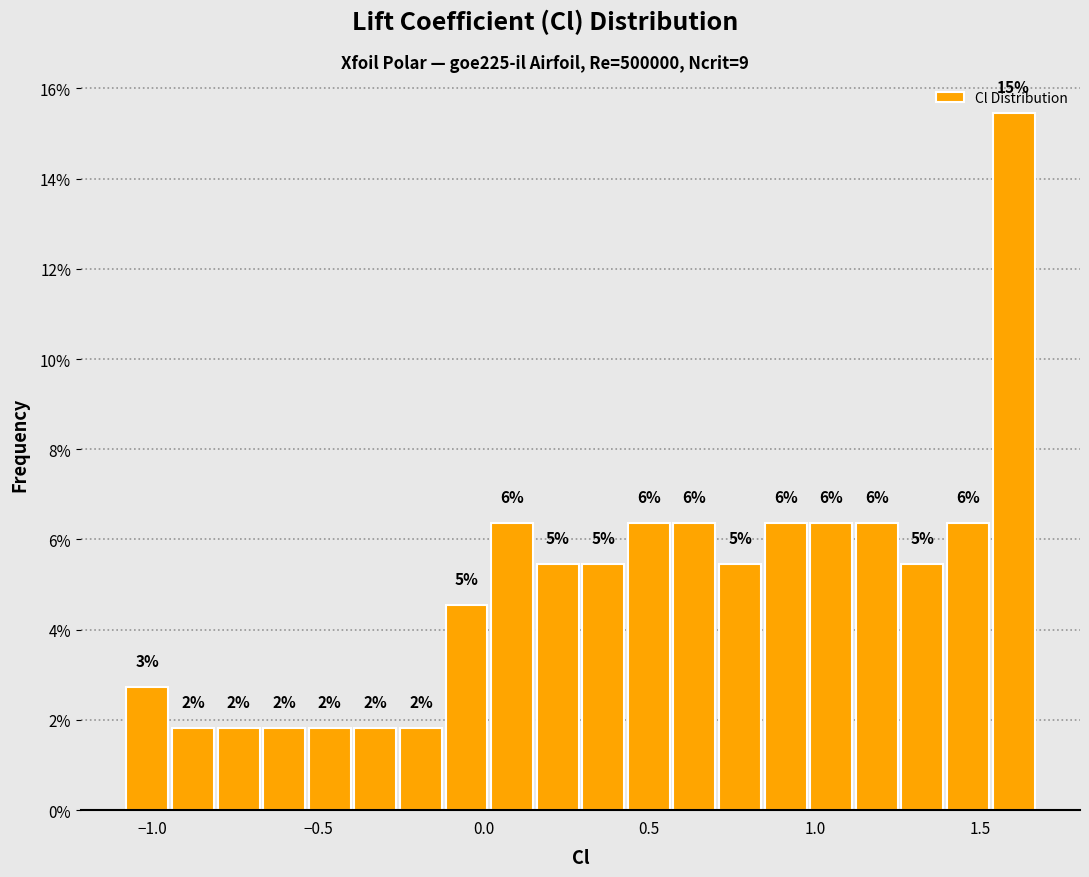

Read against the x-axis, roughly where is the centre of the tallest bar?

1.60